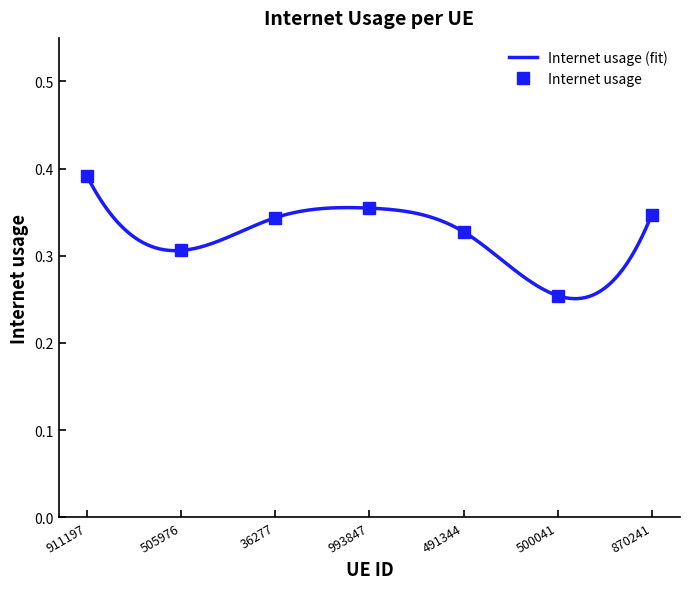

What is the label of the 6th point from the right?

505976